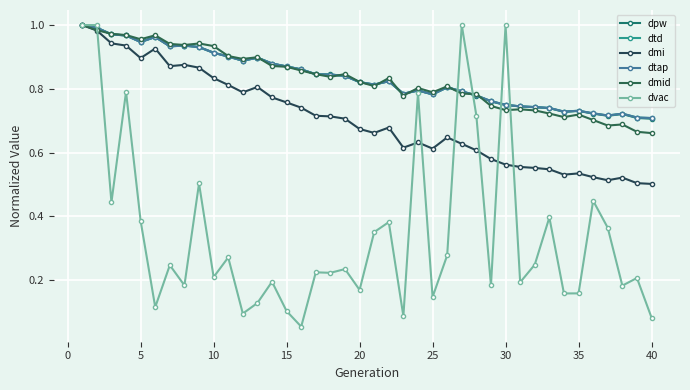

True or false: dpw and dtap intersect in this chart.

True